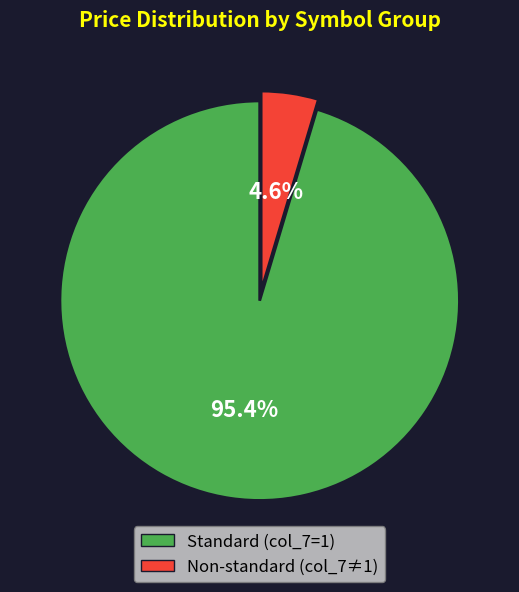

Rank the categories by value from lowest to highest.

Non-standard (col_7≠1), Standard (col_7=1)